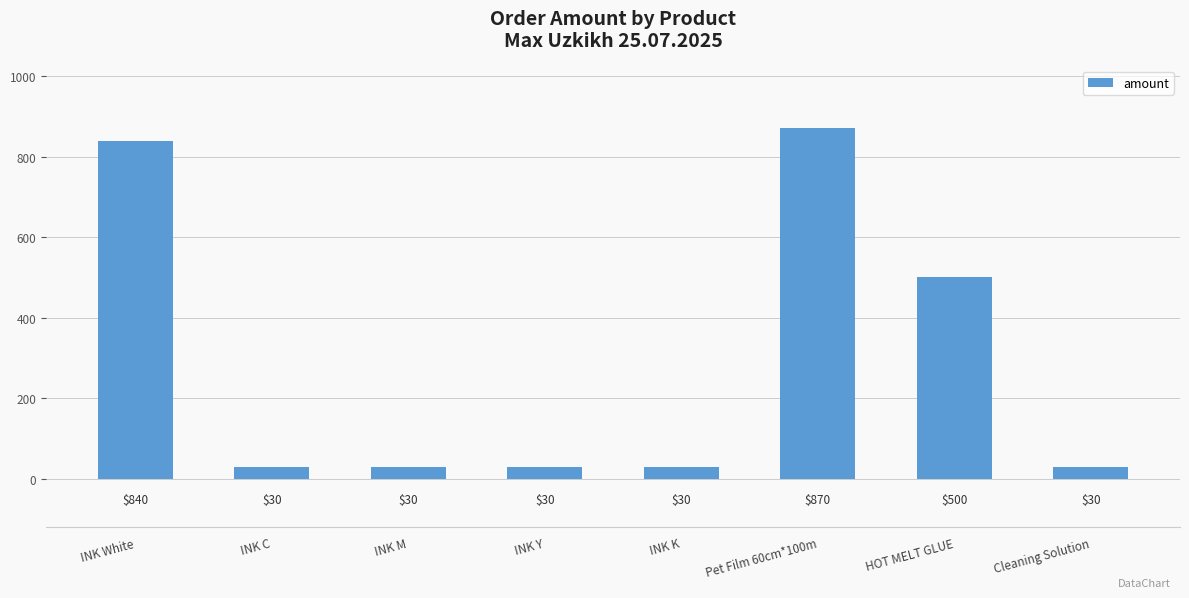

What value does the data have at INK Y?

30